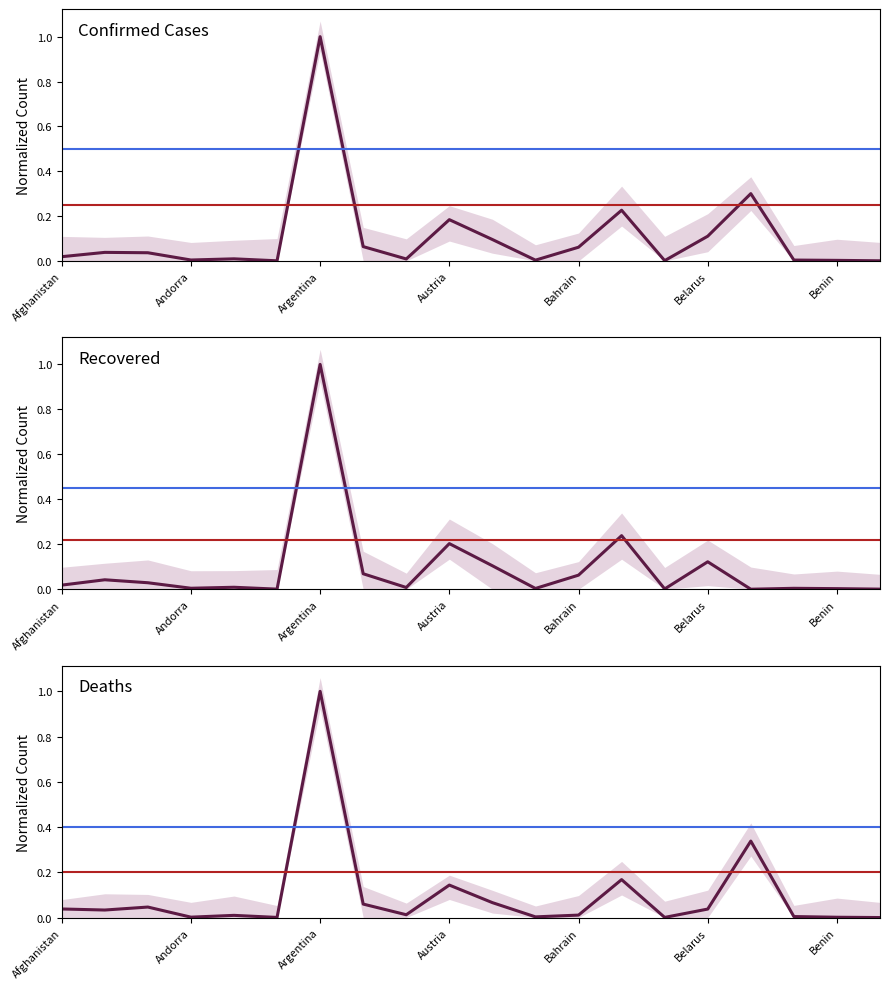

At how many categories does at least one series exceed 0?

20